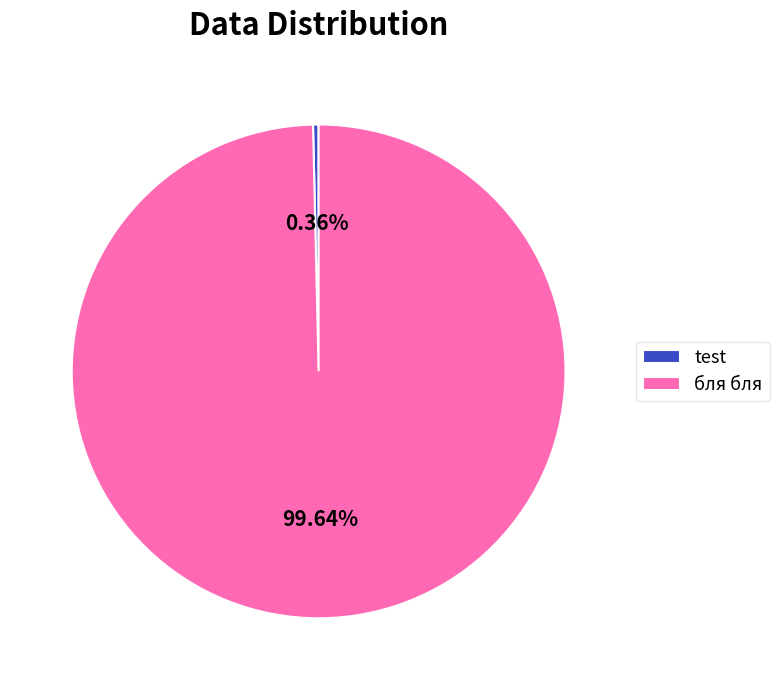

Combined, do test and бля бля account for over 50%?

Yes